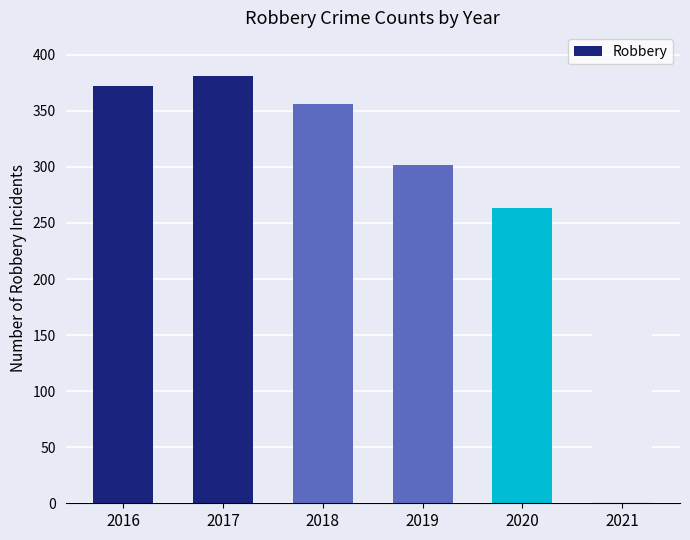

What is the value of the 4th bar from the left?

302